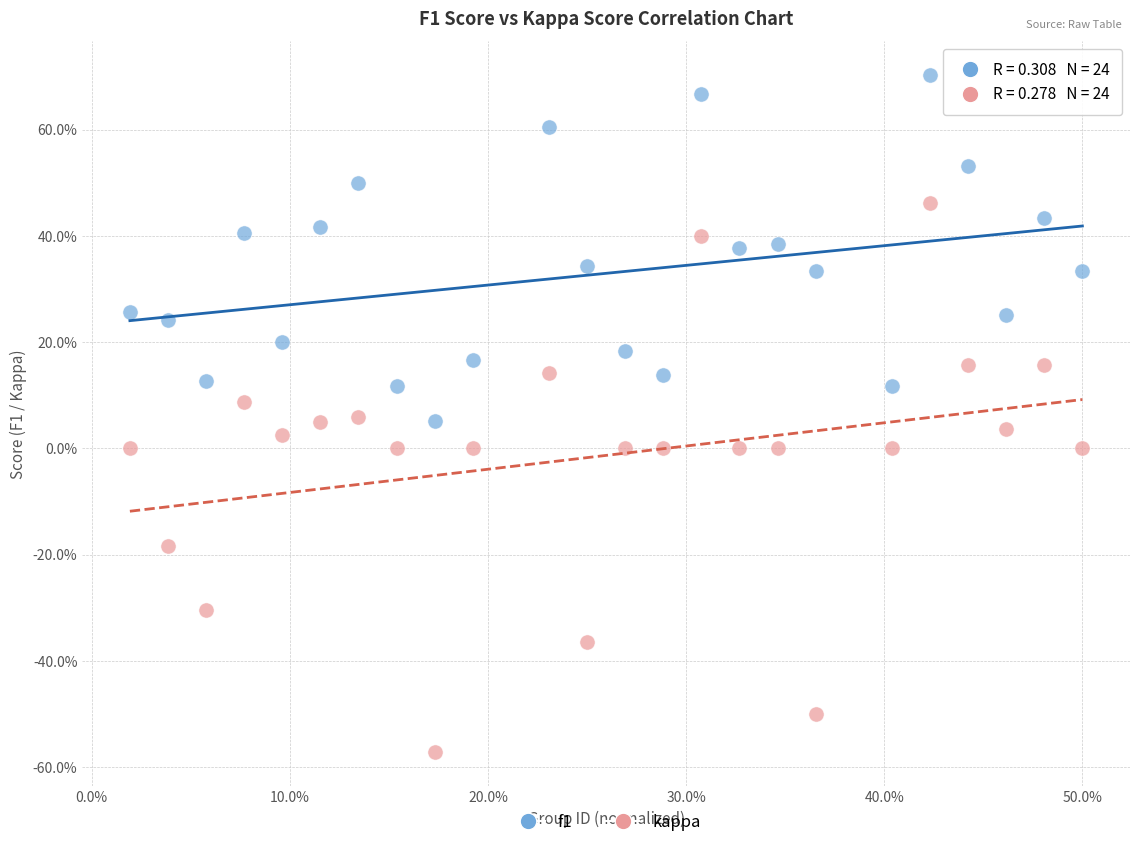

Which series has the widest spread of Y values?

kappa